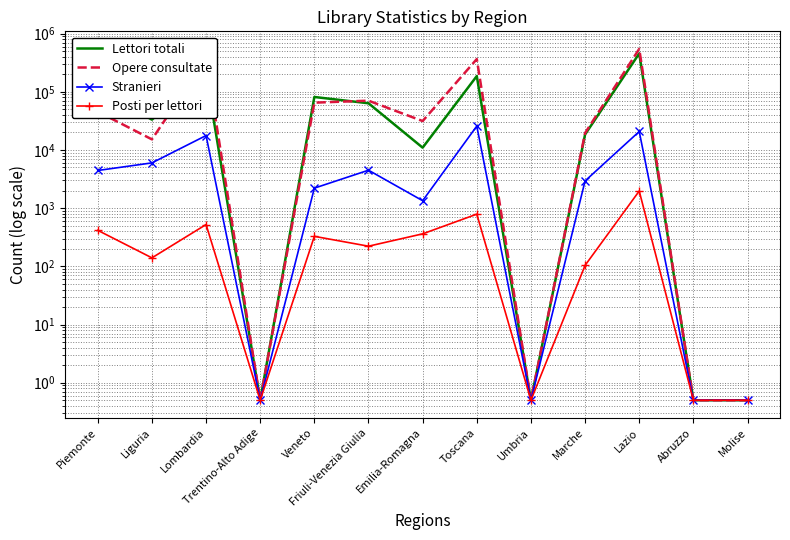

List the labels in order of Opere consultate value, smallest first.

Trentino-Alto Adige, Umbria, Abruzzo, Molise, Liguria, Marche, Emilia-Romagna, Piemonte, Veneto, Friuli-Venezia Giulia, Toscana, Lombardia, Lazio